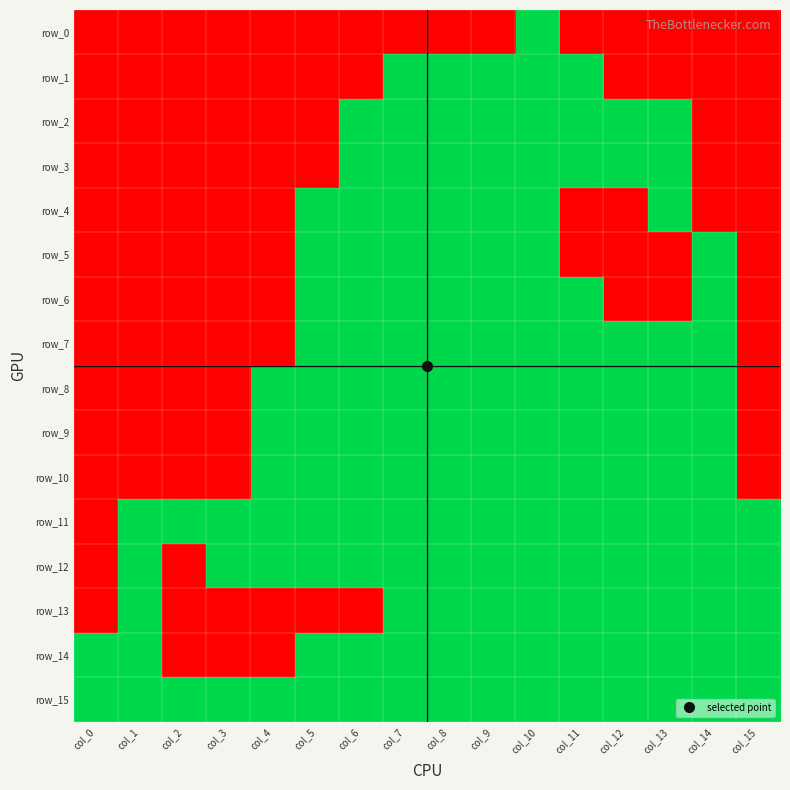

Reading left to right, extract all data points from this chart.

row_0: 1	1	1	1	1	1	1	1	1	1	0	1	1	1	1	1
row_1: 1	1	1	1	1	1	1	0	0	0	0	0	1	1	1	1
row_2: 1	1	1	1	1	1	0	0	0	0	0	0	0	0	1	1
row_3: 1	1	1	1	1	1	0	0	0	0	0	0	0	0	1	1
row_4: 1	1	1	1	1	0	0	0	0	0	0	1	1	0	1	1
row_5: 1	1	1	1	1	0	0	0	0	0	0	1	1	1	0	1
row_6: 1	1	1	1	1	0	0	0	0	0	0	0	1	1	0	1
row_7: 1	1	1	1	1	0	0	0	0	0	0	0	0	0	0	1
row_8: 1	1	1	1	0	0	0	0	0	0	0	0	0	0	0	1
row_9: 1	1	1	1	0	0	0	0	0	0	0	0	0	0	0	1
row_10: 1	1	1	1	0	0	0	0	0	0	0	0	0	0	0	1
row_11: 1	0	0	0	0	0	0	0	0	0	0	0	0	0	0	0
row_12: 1	0	1	0	0	0	0	0	0	0	0	0	0	0	0	0
row_13: 1	0	1	1	1	1	1	0	0	0	0	0	0	0	0	0
row_14: 0	0	1	1	1	0	0	0	0	0	0	0	0	0	0	0
row_15: 0	0	0	0	0	0	0	0	0	0	0	0	0	0	0	0